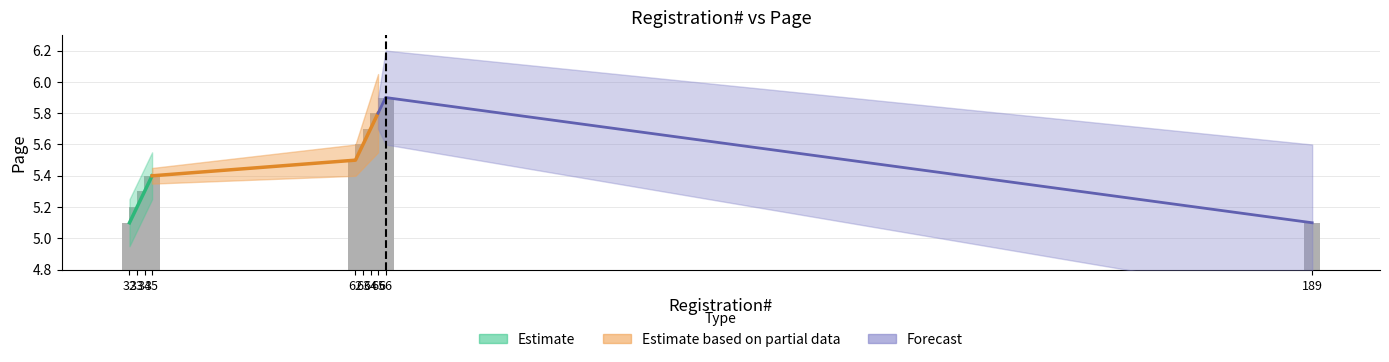

Are the bars horizontal?

No